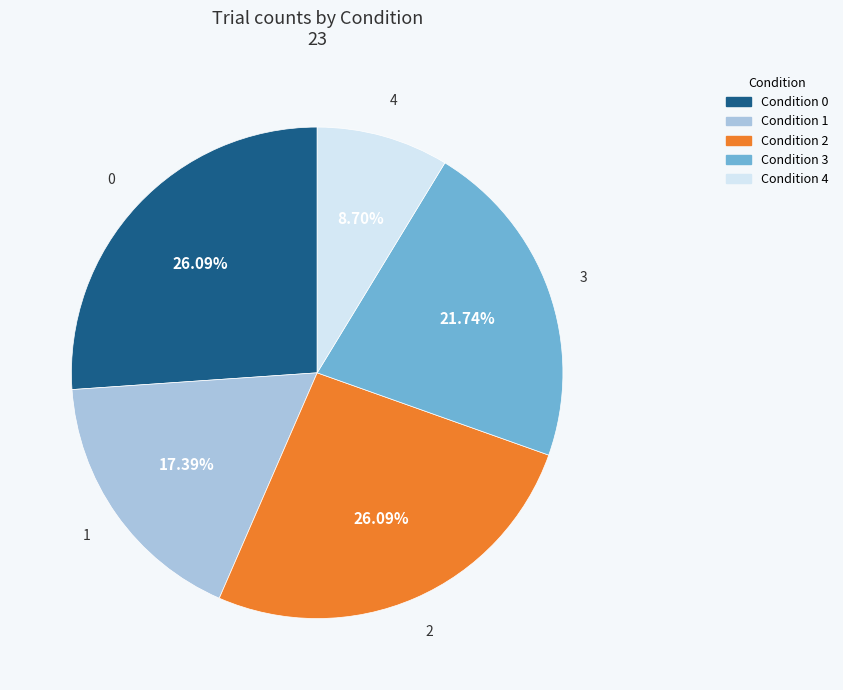

What is the ratio of the value at Condition 3 to the value at Condition 0?

0.8